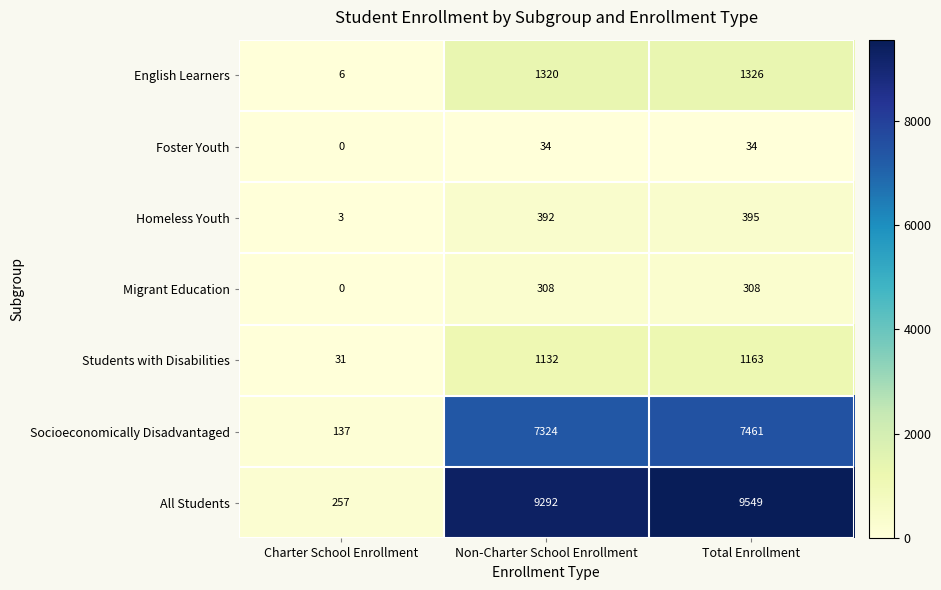

Is it true that Socioeconomically Disadvantaged equals 13382 at Total Enrollment?

False